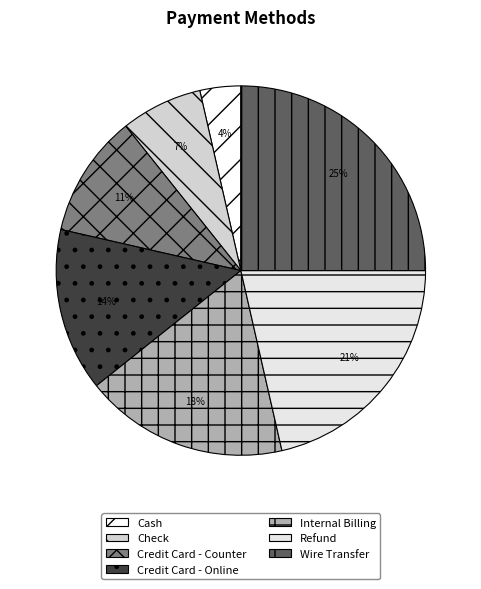

How many slices are in this pie chart?

7